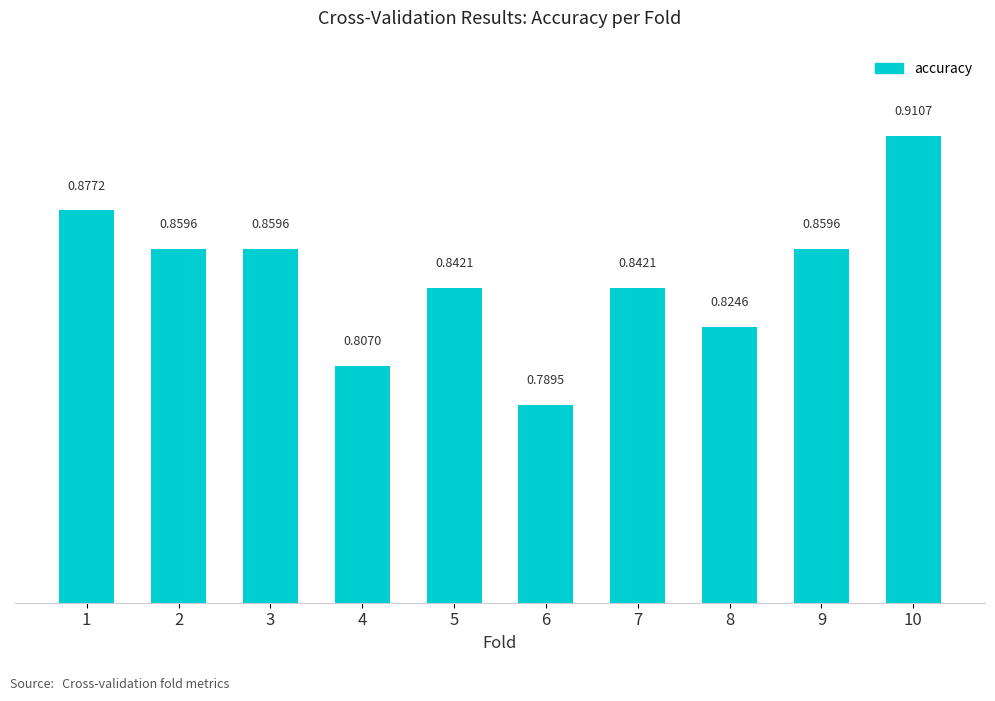

What is the difference between the maximum and minimum values?

0.1